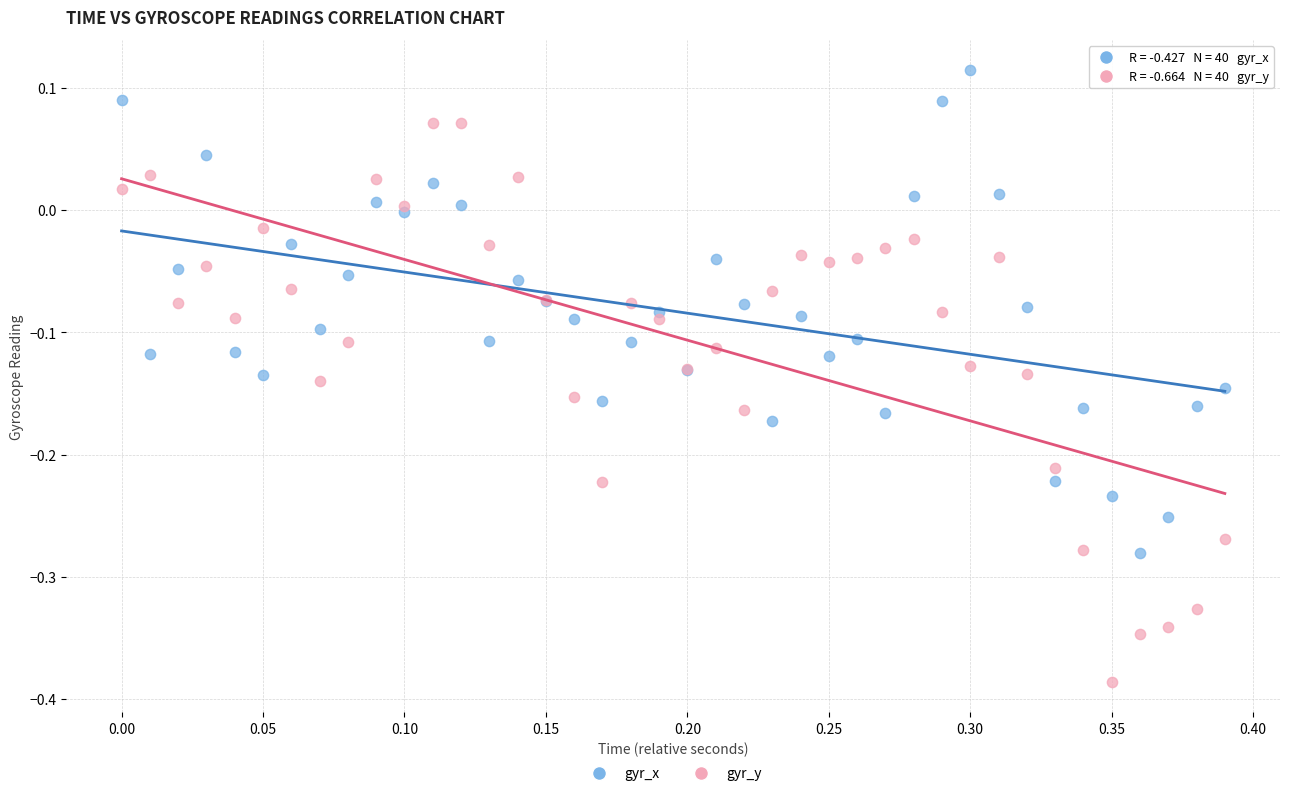

Which series has the largest Y range (max minus min)?

gyr_y